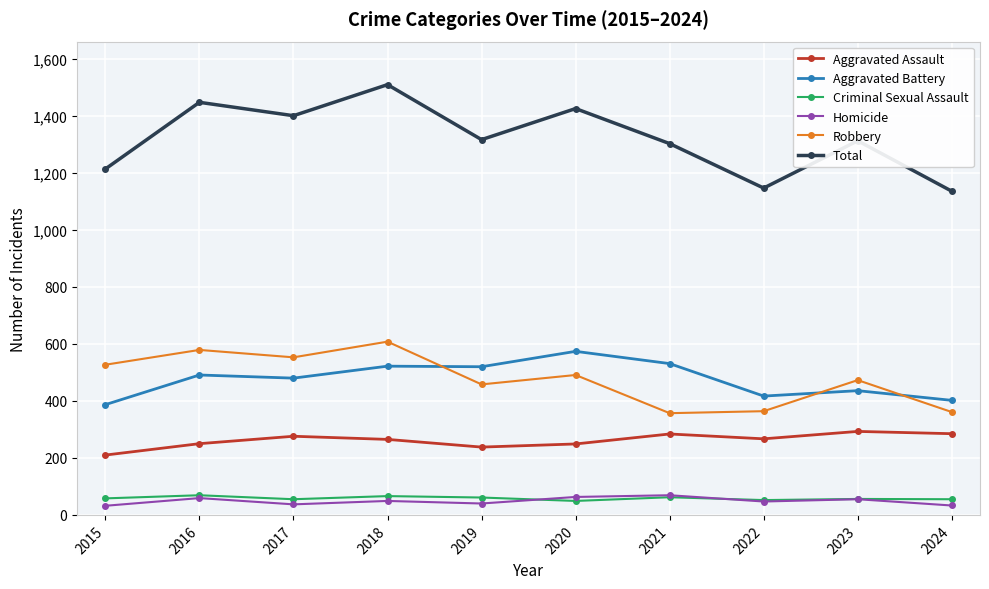

True or false: Criminal Sexual Assault and Total intersect in this chart.

False